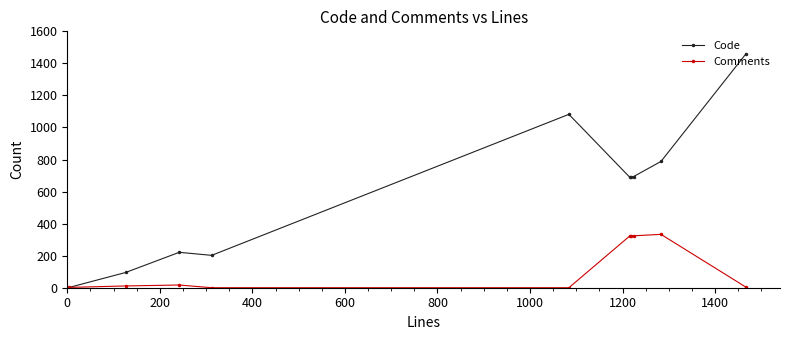

Which series has the largest range (max minus min)?

Code